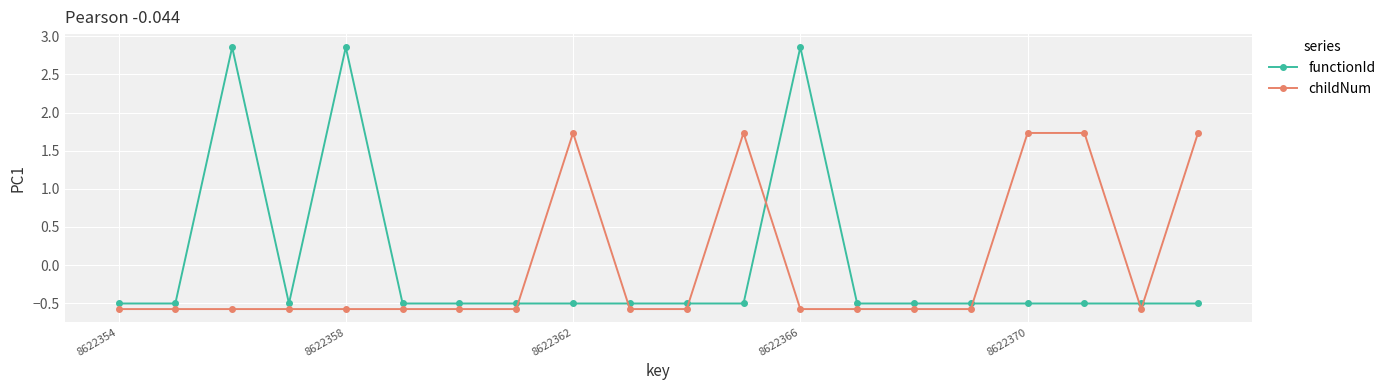

Rank the series by their maximum value, from highest to lowest.

functionId, childNum